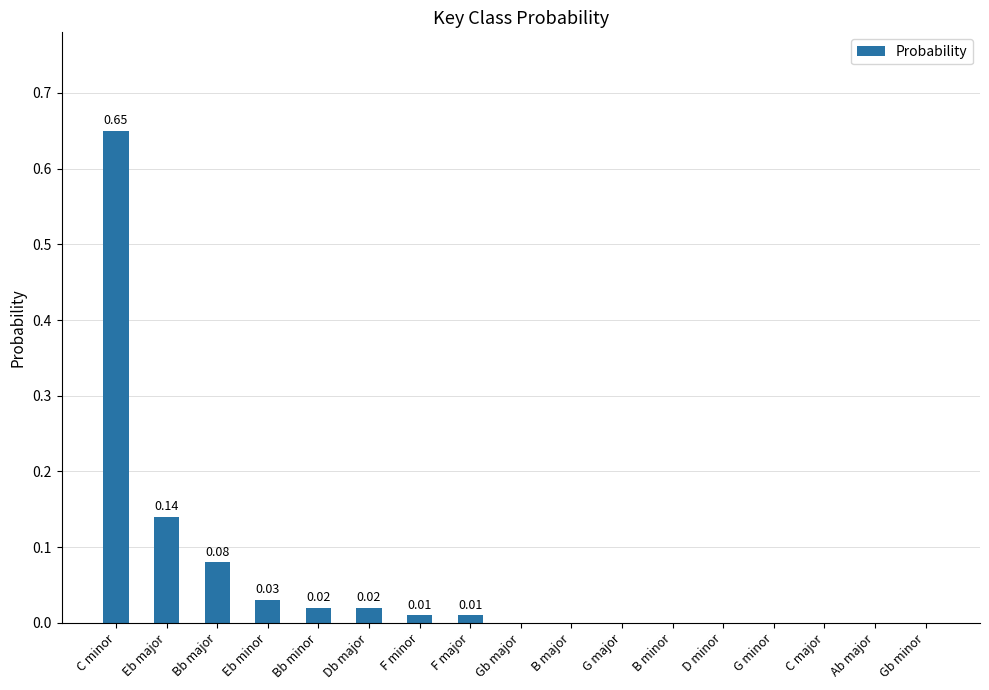

Is it true that the value at F minor is 0.0?

True